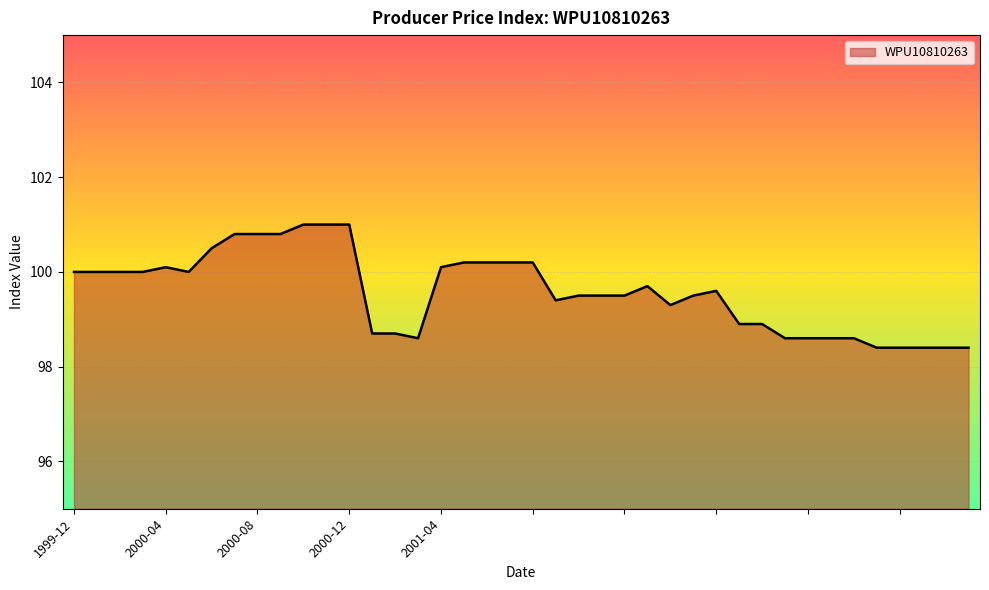

What is the average value?

99.6